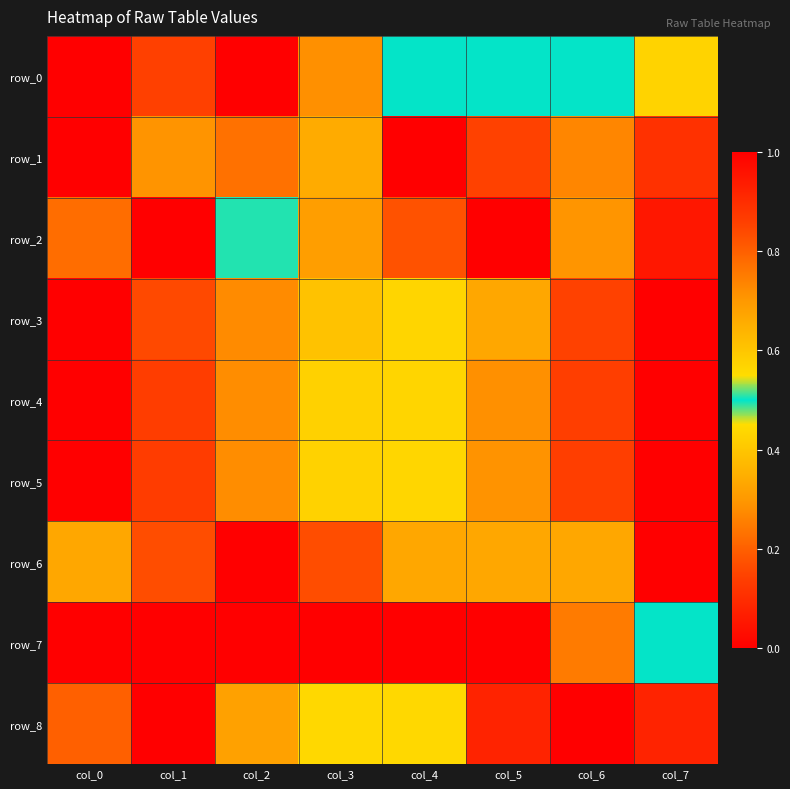

List the series in order of their peak value, lowest first.

row_0, row_1, row_2, row_3, row_4, row_5, row_6, row_7, row_8